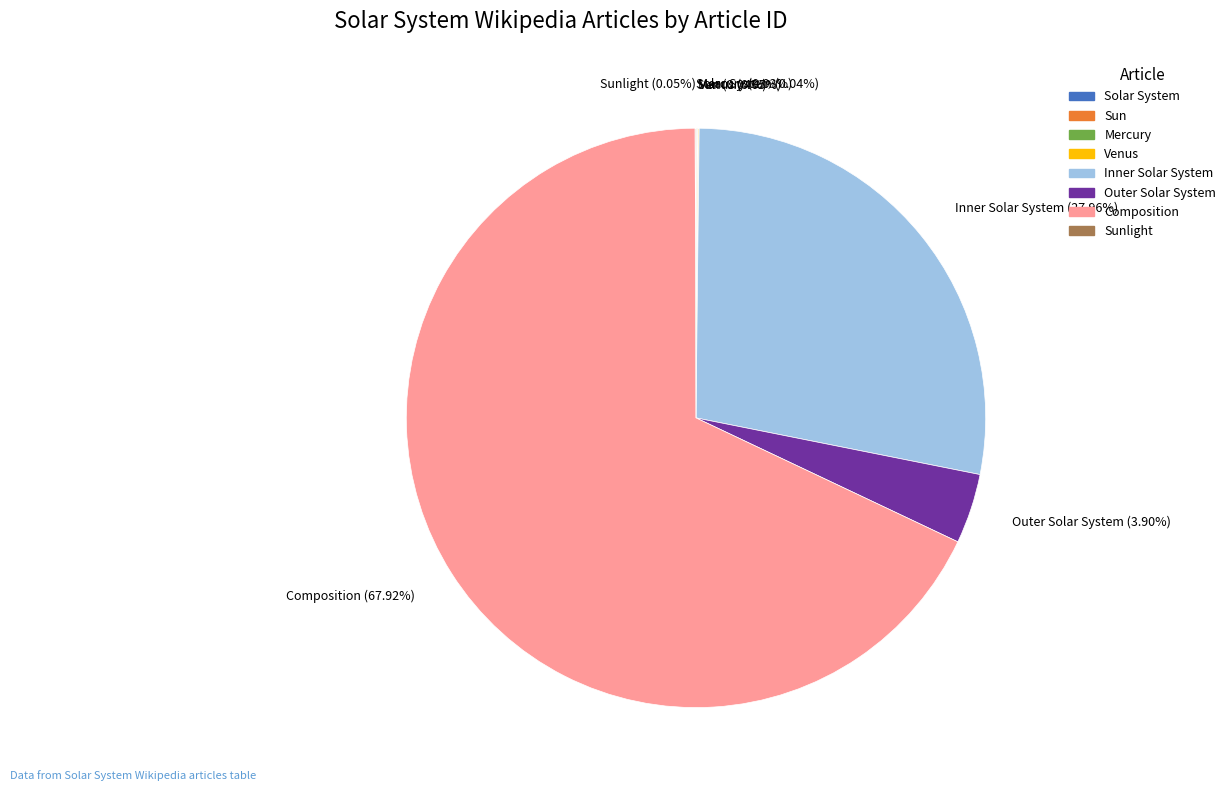

Does Outer Solar System (3.90%) represent more than half of the total?

No